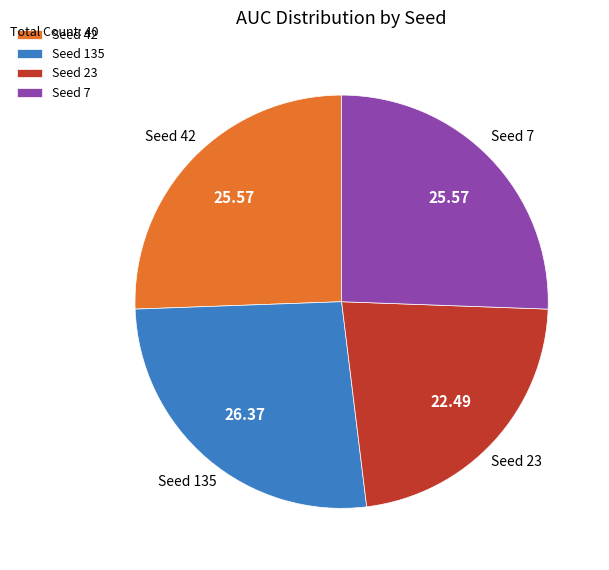

Does any single category account for the majority?

No